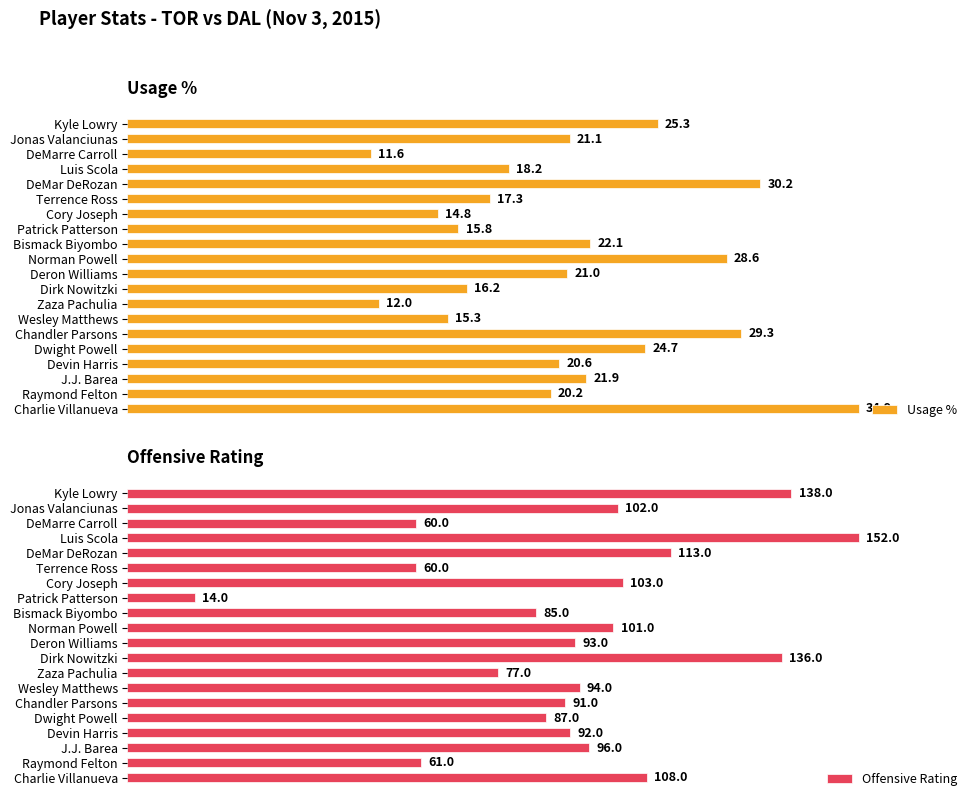

What is the sum of all Usage % values?

421.1